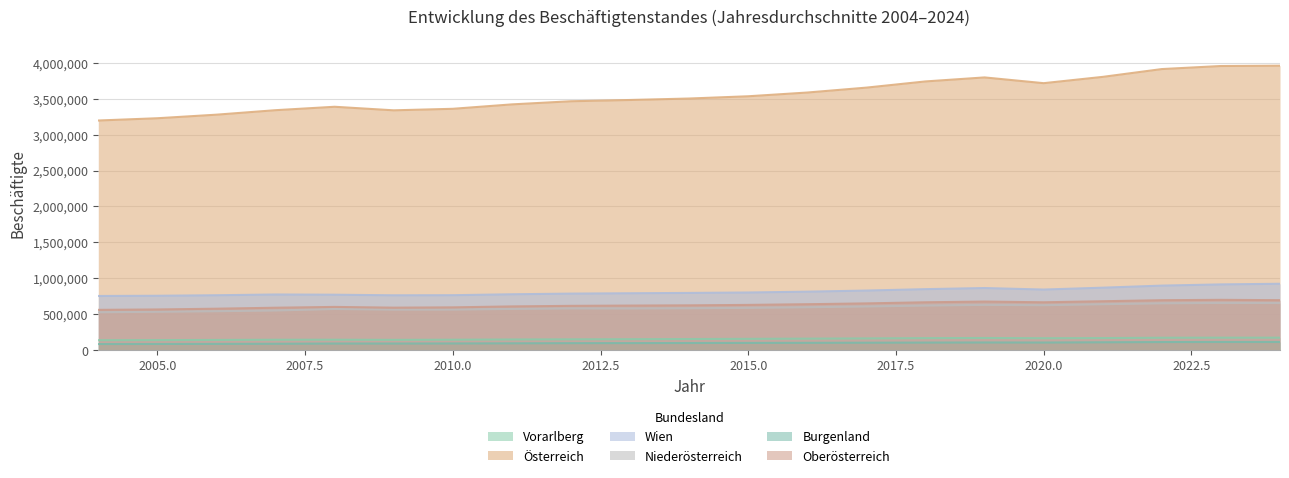

The Oberösterreich series shows 871253 at 2004. True or false?

False